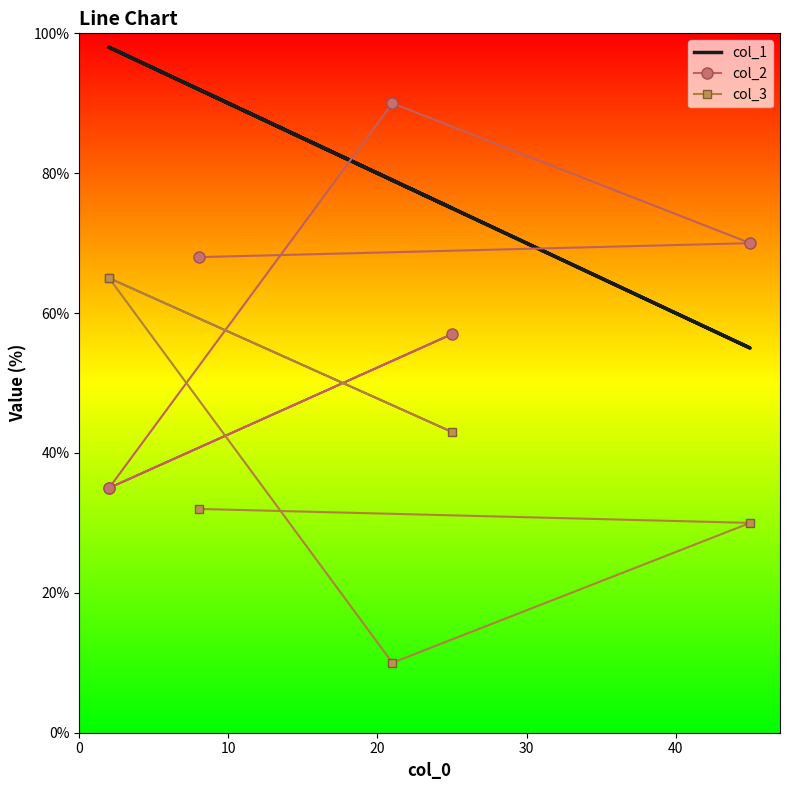

What is the difference between the maximum and minimum values in the col_2 series?

55